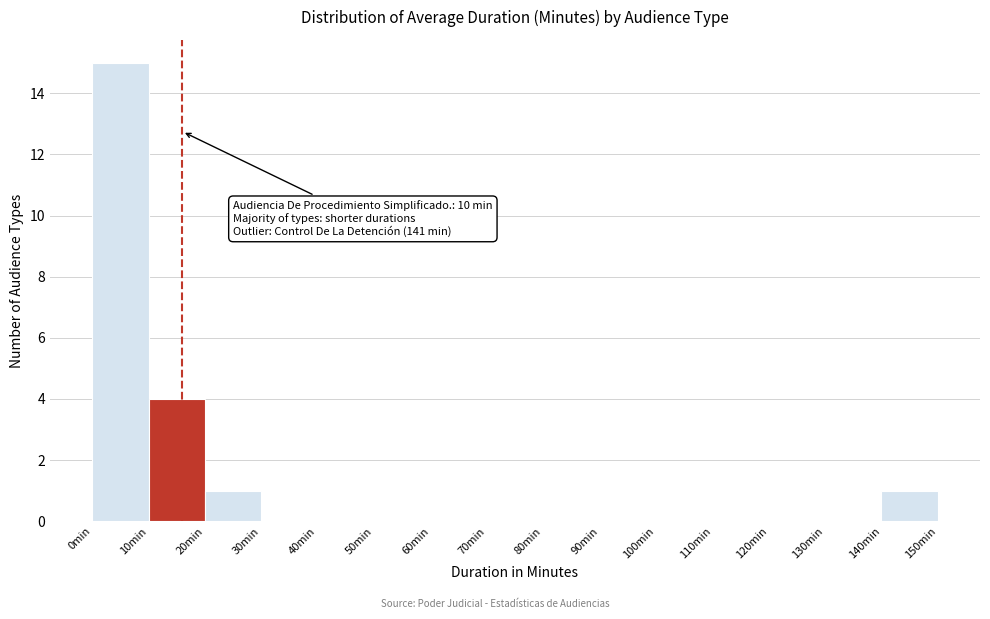

Which range on the x-axis has the tallest bar?

0 to 10